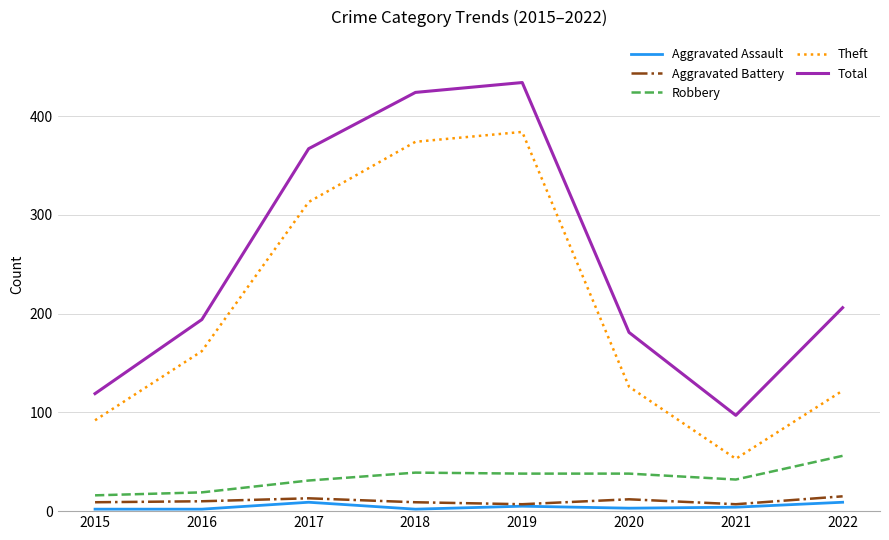

Which series has the largest total across all categories?

Total